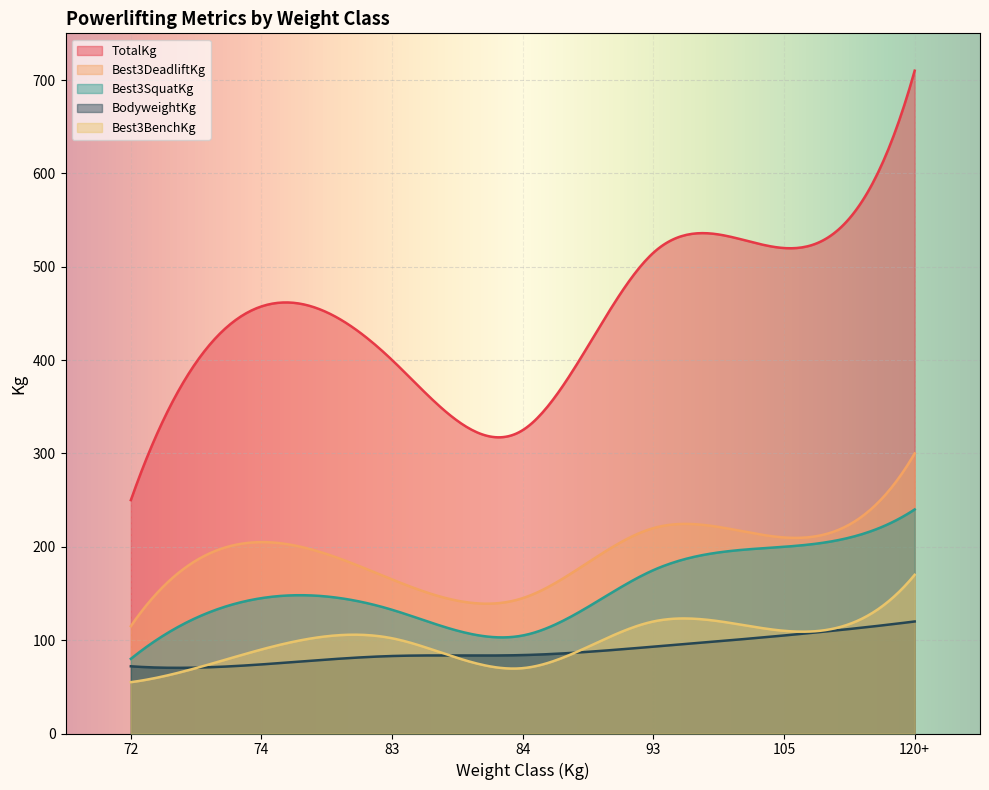

What is the value of the Best3BenchKg point at the 7th from the left?

170.0